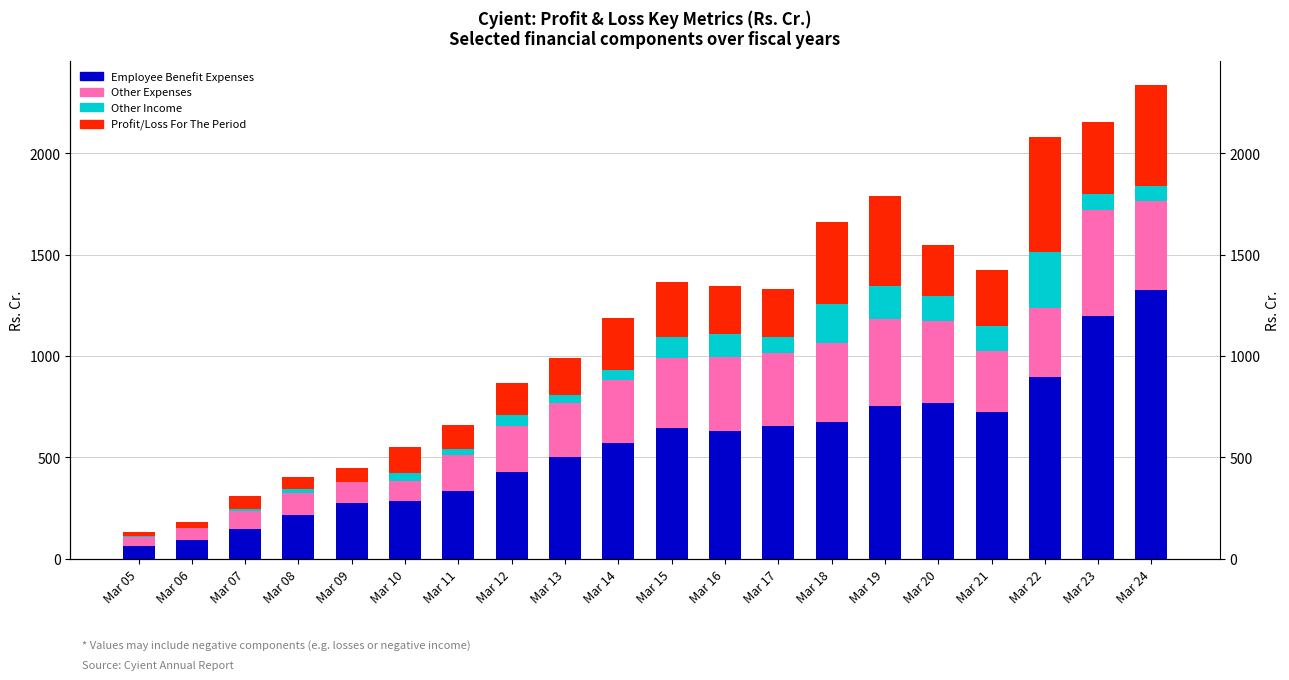

At which label is Other Expenses closest to 282?

Mar 13